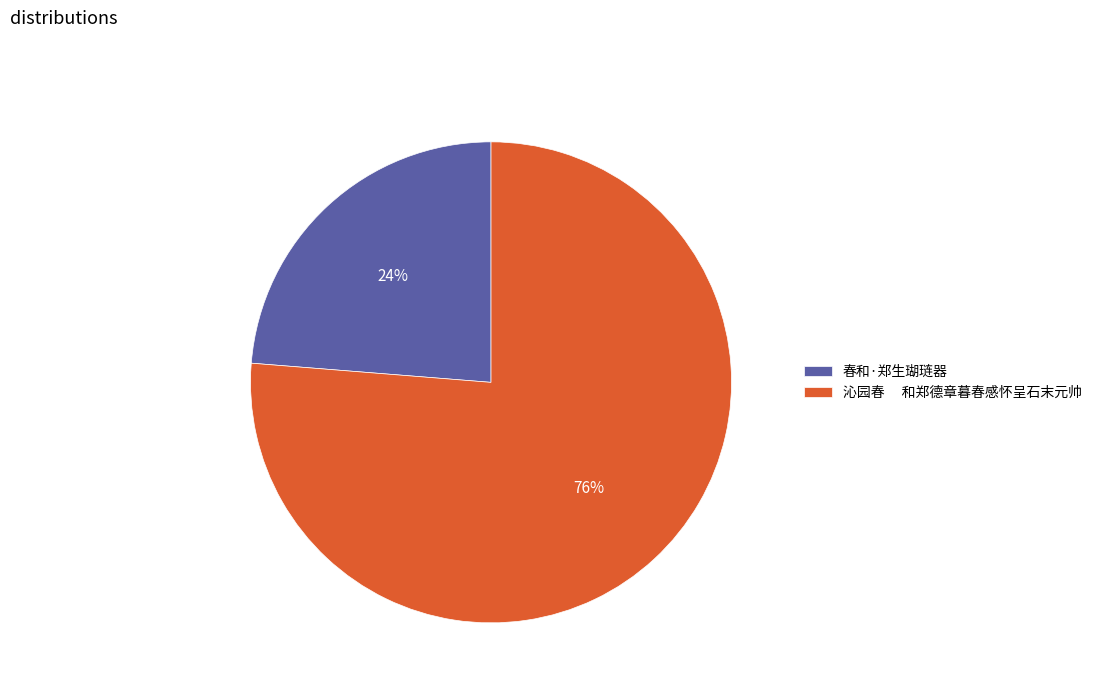

To the nearest percent, what percentage of the pie is 春和·郑生瑚琏器?

24%